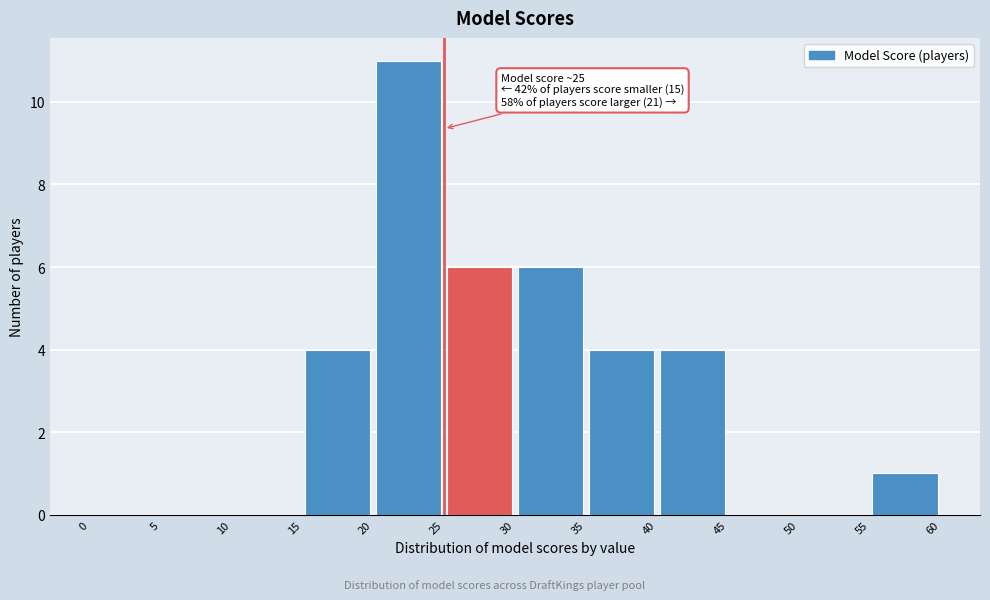

Over which range of the x-axis is the bar tallest?

20 to 25